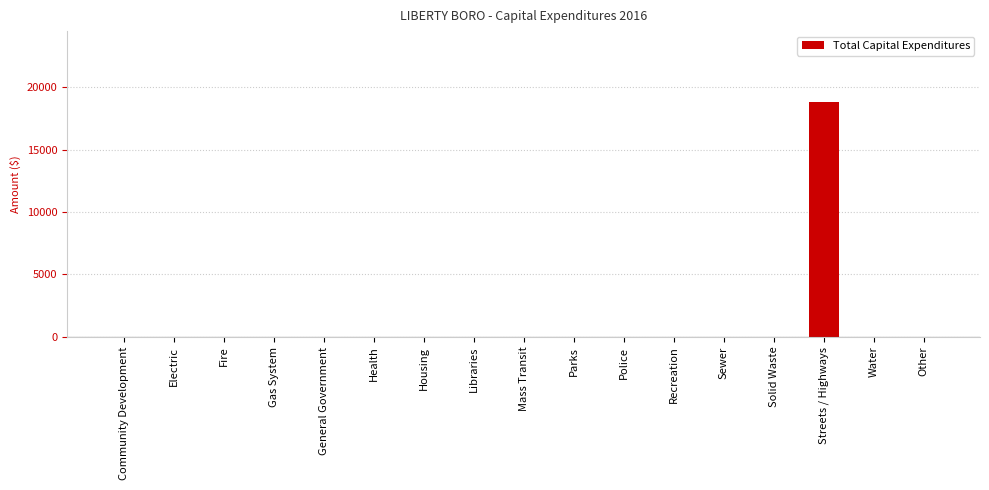

True or false: the data shows 0 at Recreation.

True